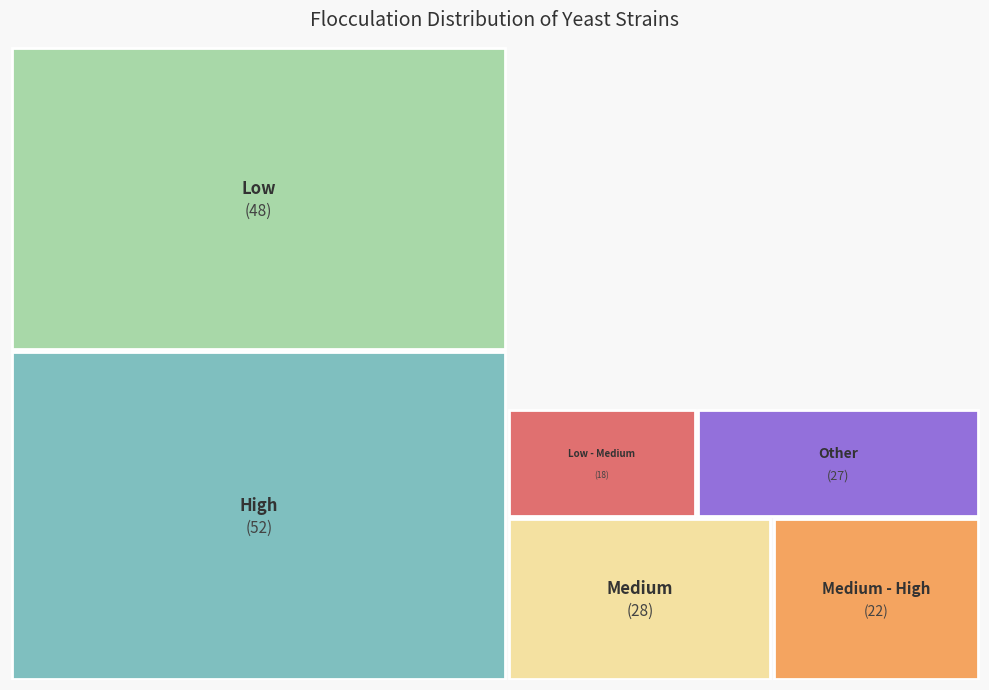

Is Medium - High the majority of the pie?

No